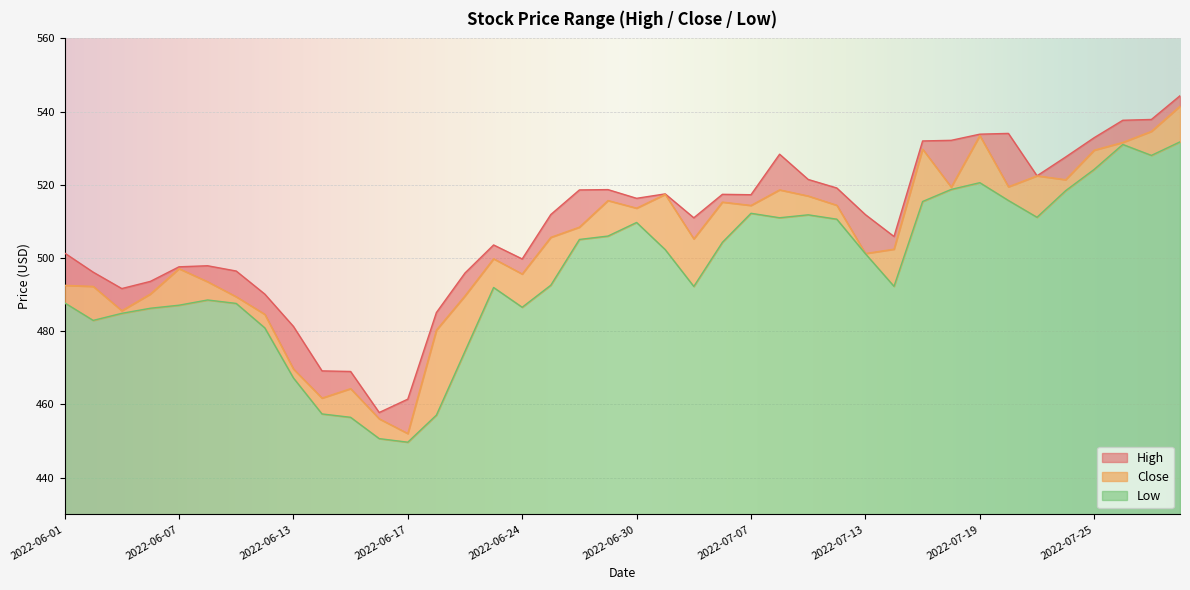

True or false: High and Low cross at least once.

False